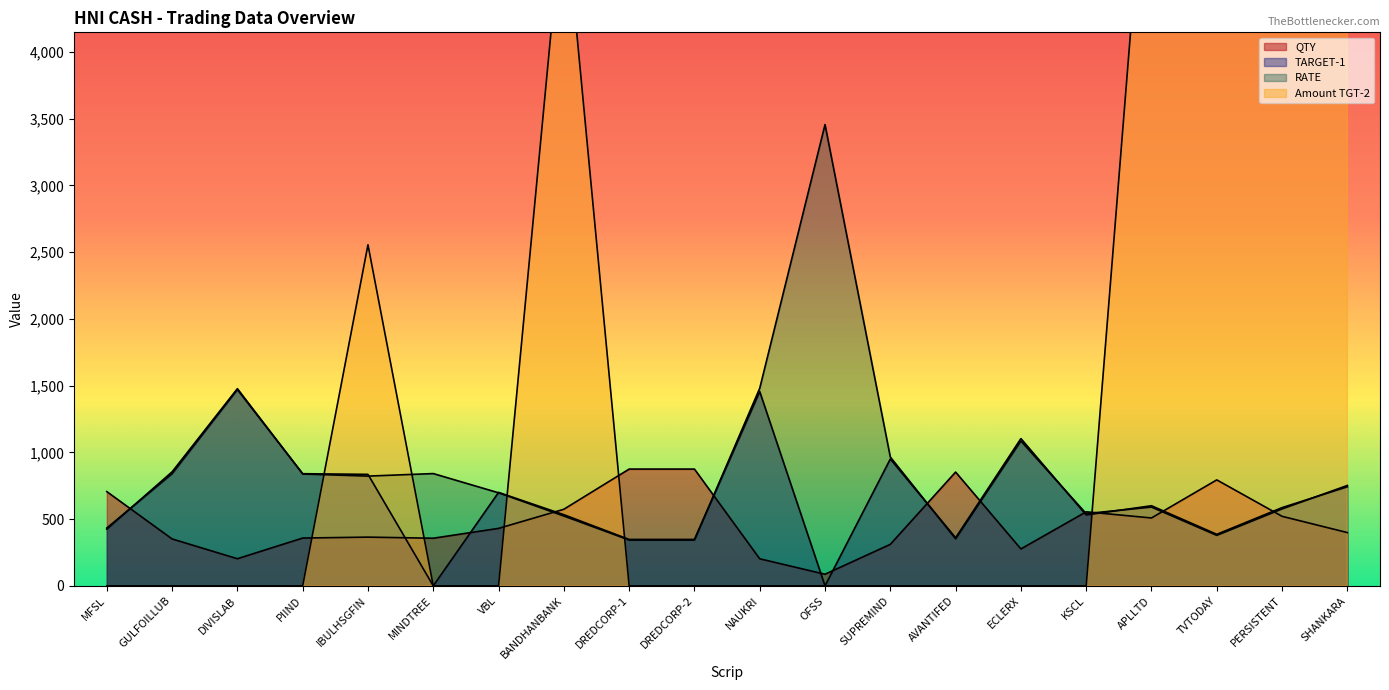

At which label does TARGET-1 first exceed 600?

GULFOILLUB